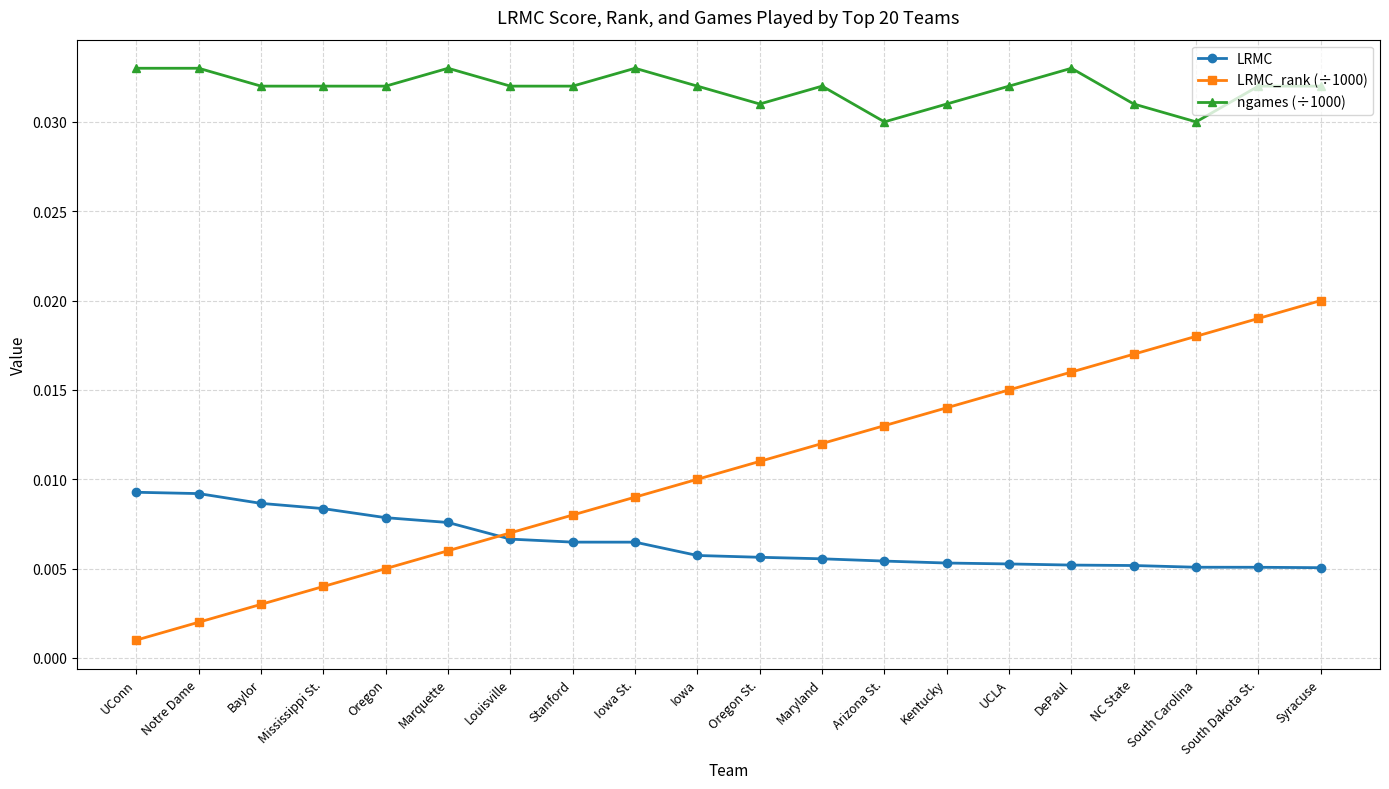

Which series has the widest spread of values?

LRMC_rank (÷1000)